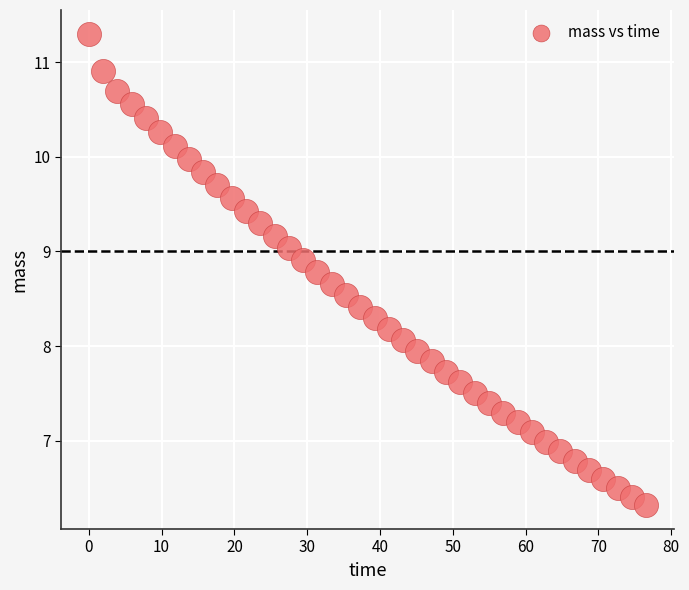

What is the range of Y values (max minus min)?

5.0